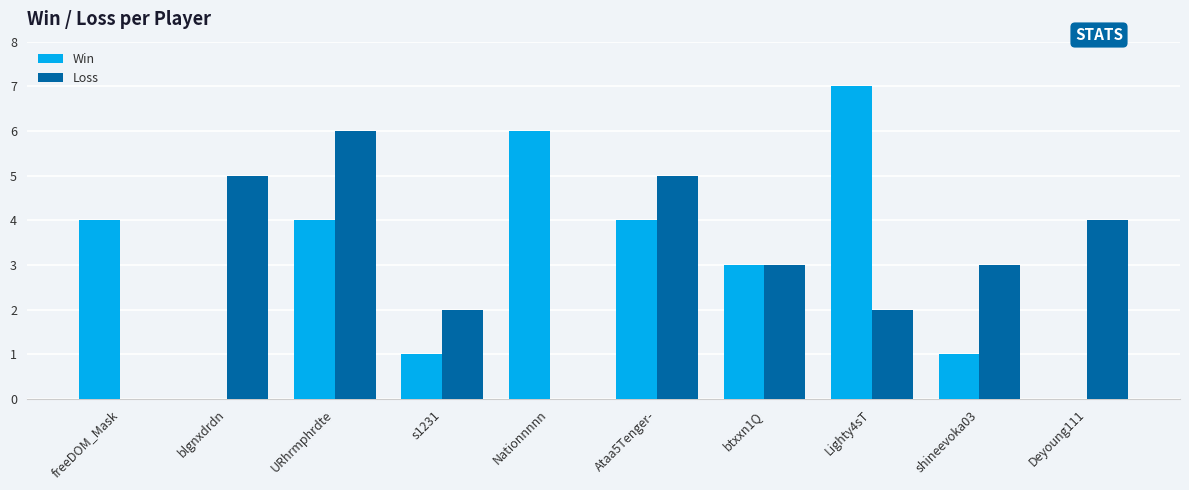

What is the spread (max minus min) of values at freeDOM_Mask?

4